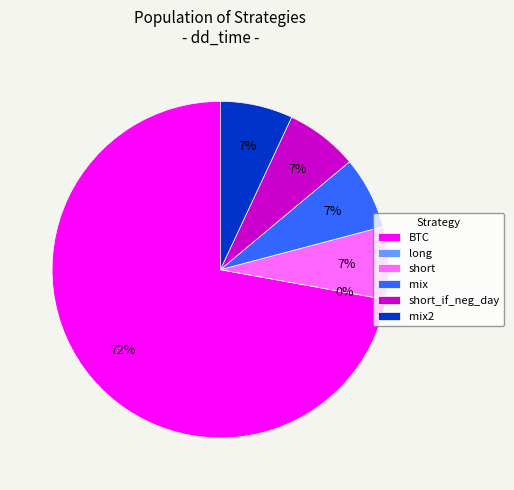

Which slice is the smallest?

long